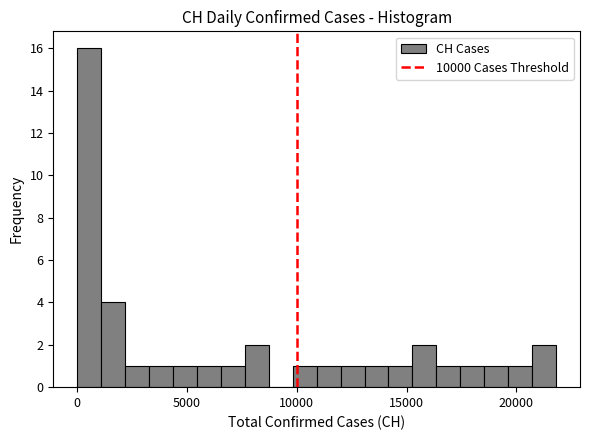

Around what value on the x-axis is the tallest bar? Give the approximate position of its centre, as read against the axis.

500